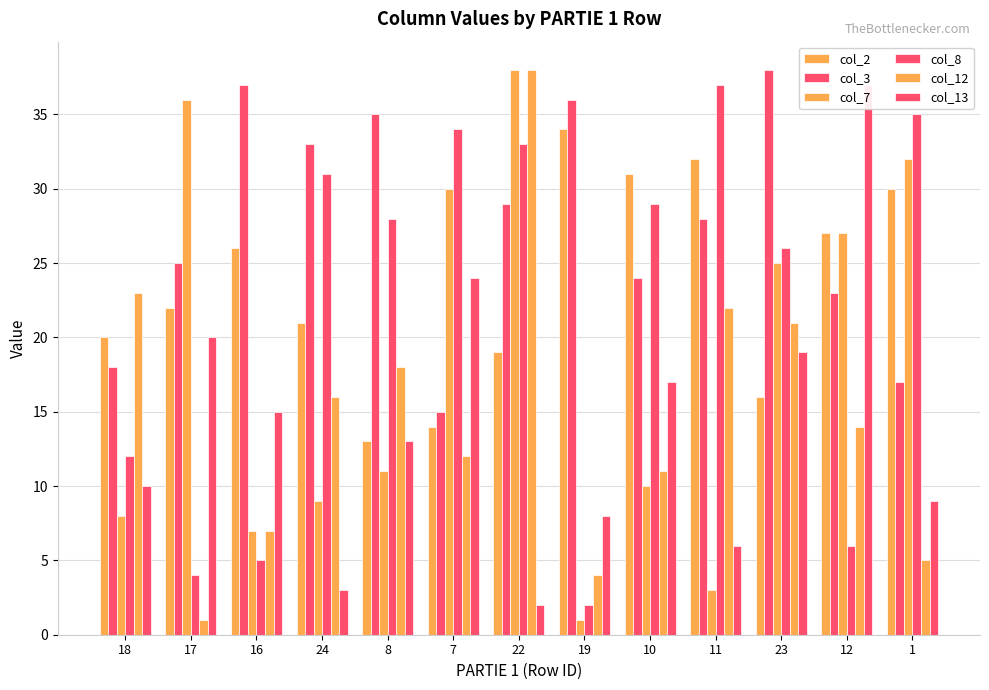

How many values in the col_12 series exceed 14?

6